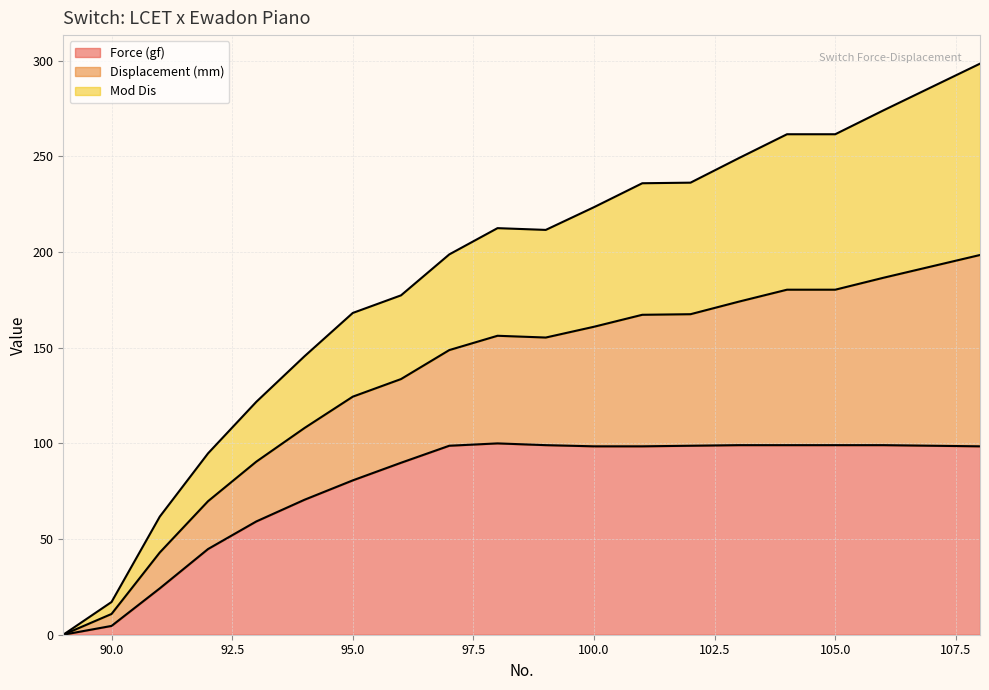

At how many categories does at least one series exceed 229?

8